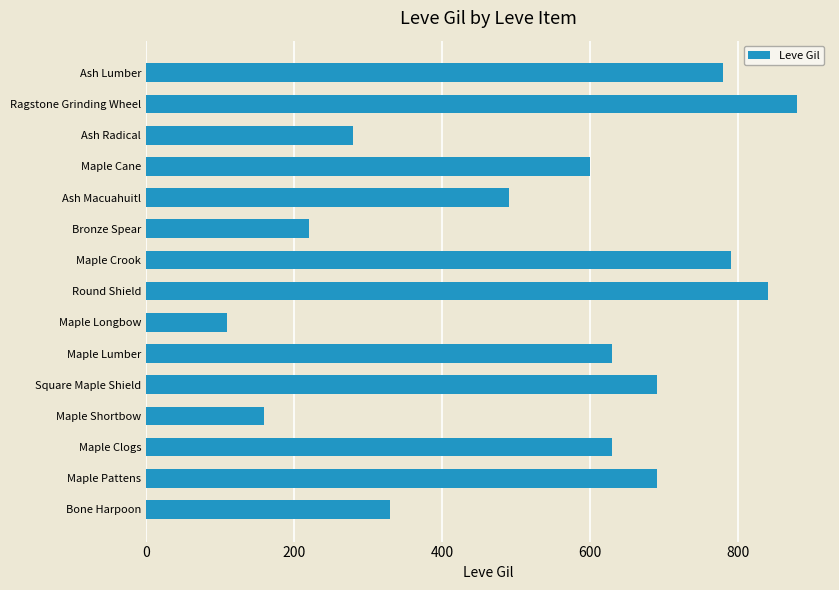

True or false: the data shows 527 at Bone Harpoon.

False